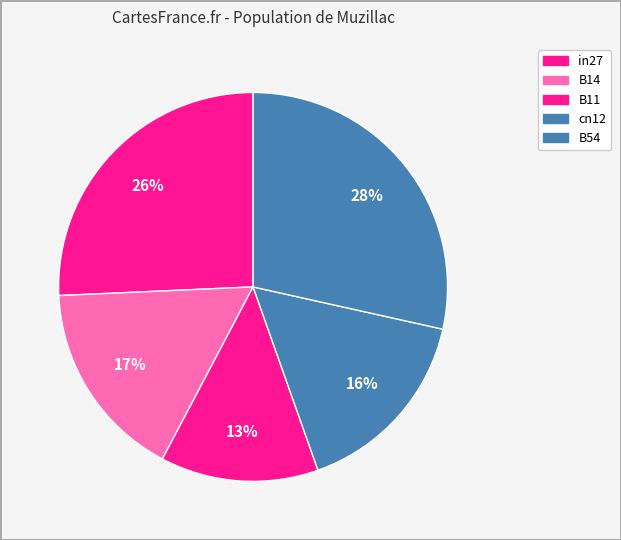

How many segments does this pie chart have?

5